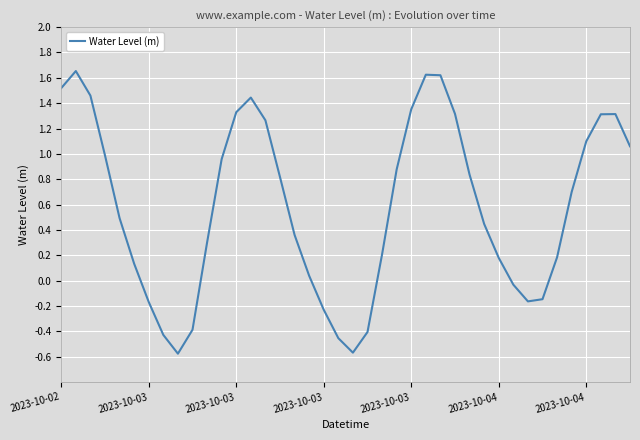

What is the difference between the maximum and minimum values?

2.2